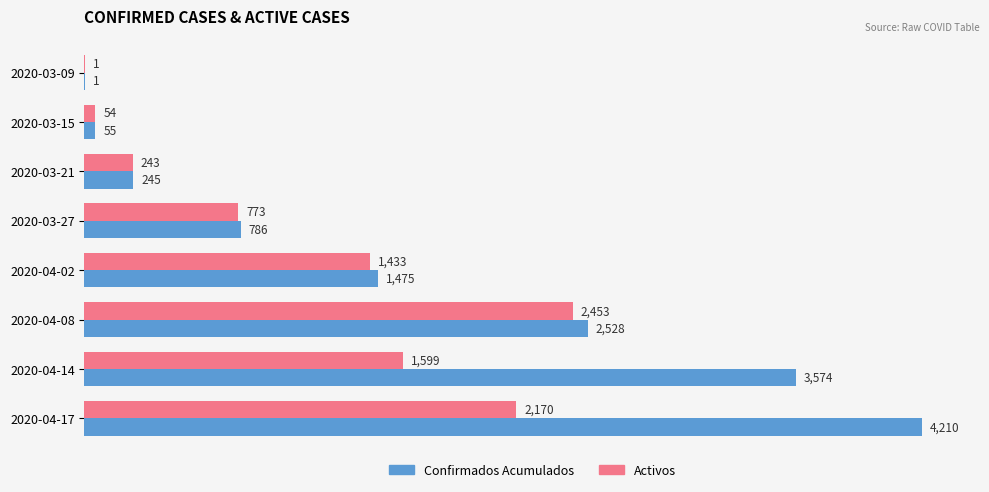

How many categories are shown in the chart?

8